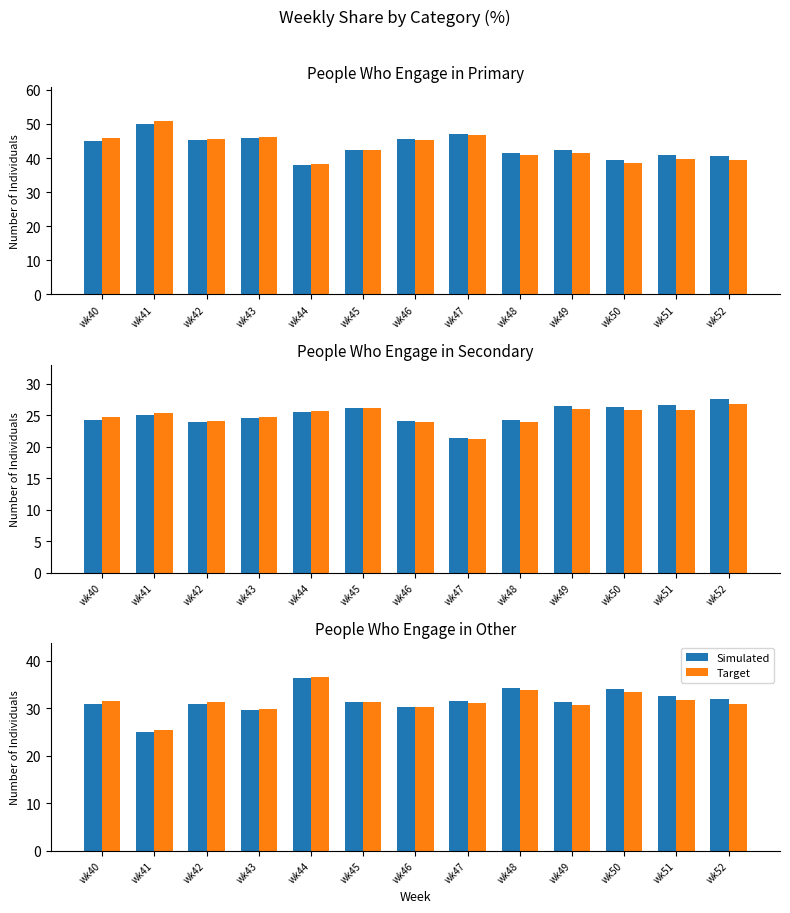

At how many categories does at least one series exceed 32?

4